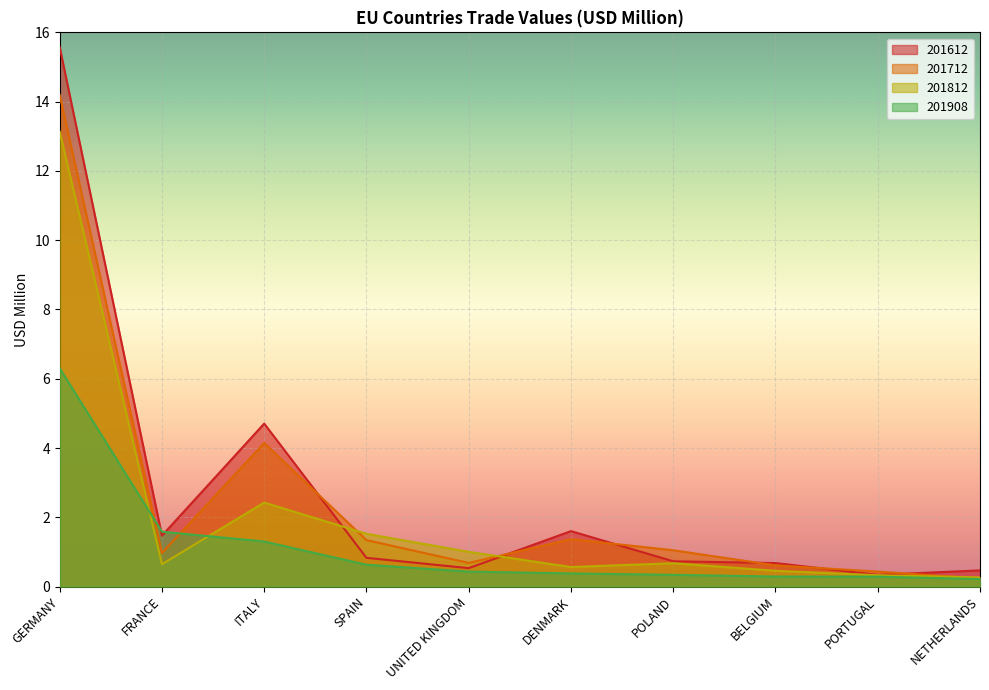

At which category does 201812 reach its first local peak?

ITALY